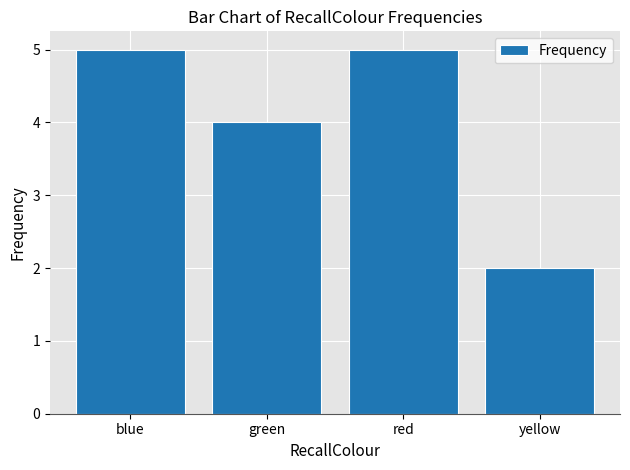

True or false: the data shows 5 at blue.

True